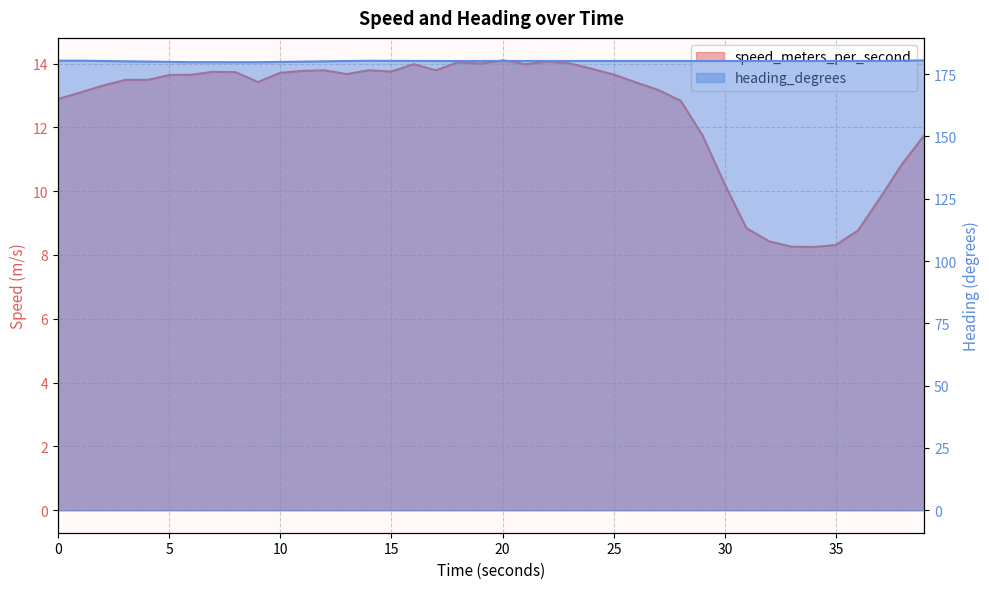

How many lines are shown in the chart?

2